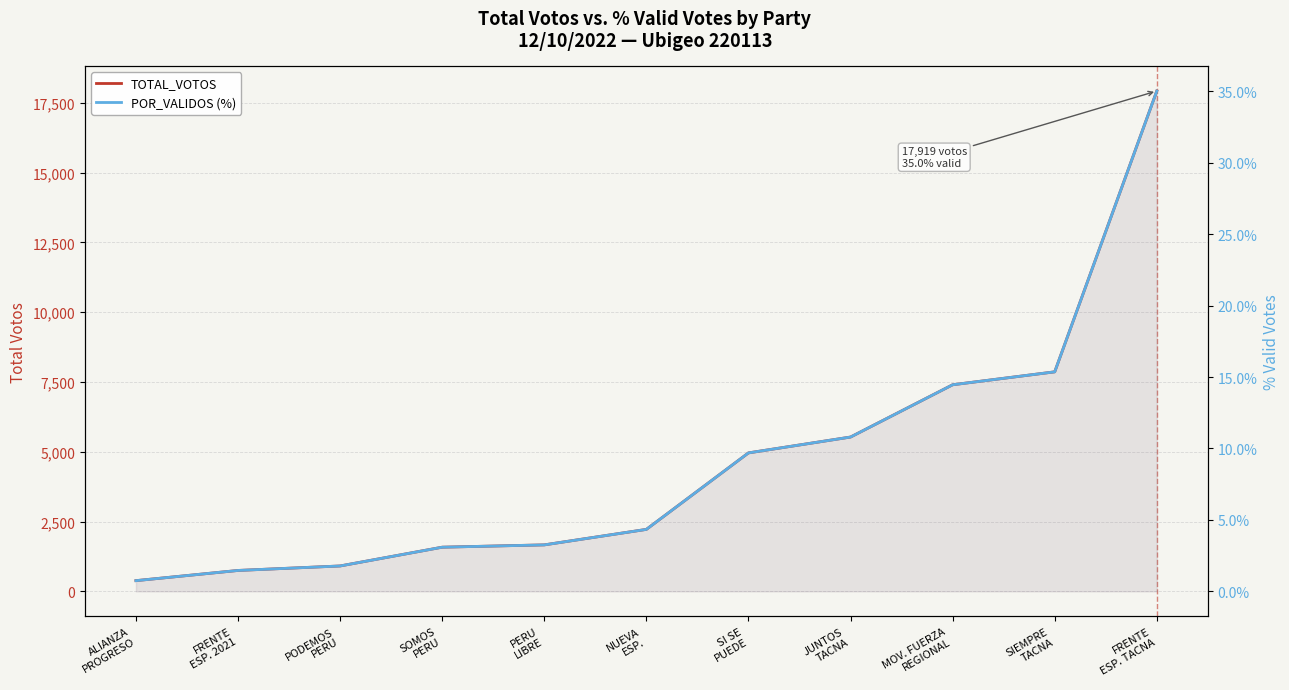

Which series has the largest total across all categories?

TOTAL_VOTOS